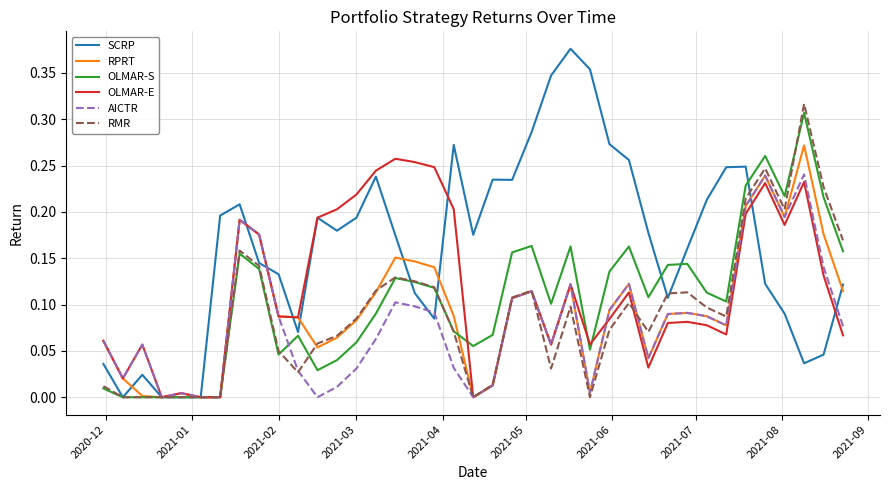

Which series has the widest spread of values?

SCRP